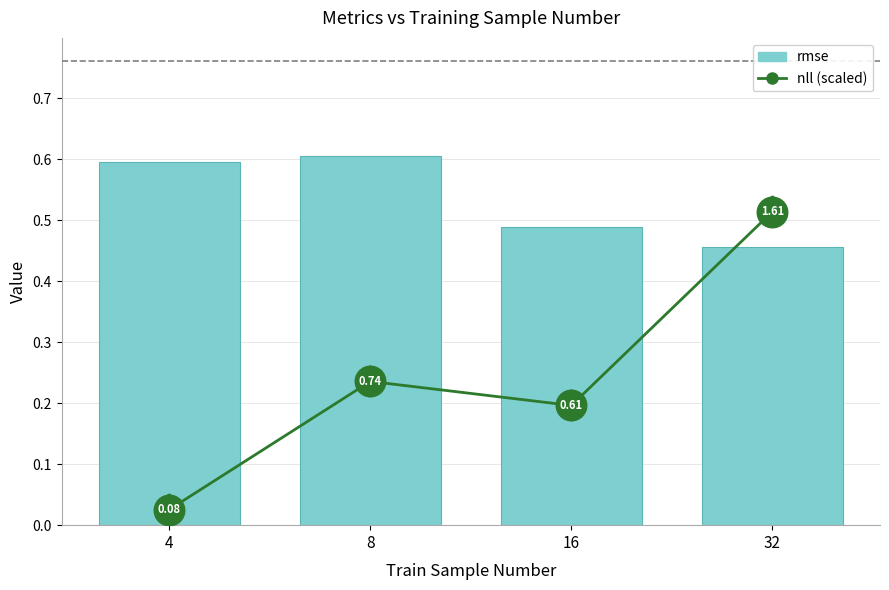

Between 4 and 32, which is larger?

32